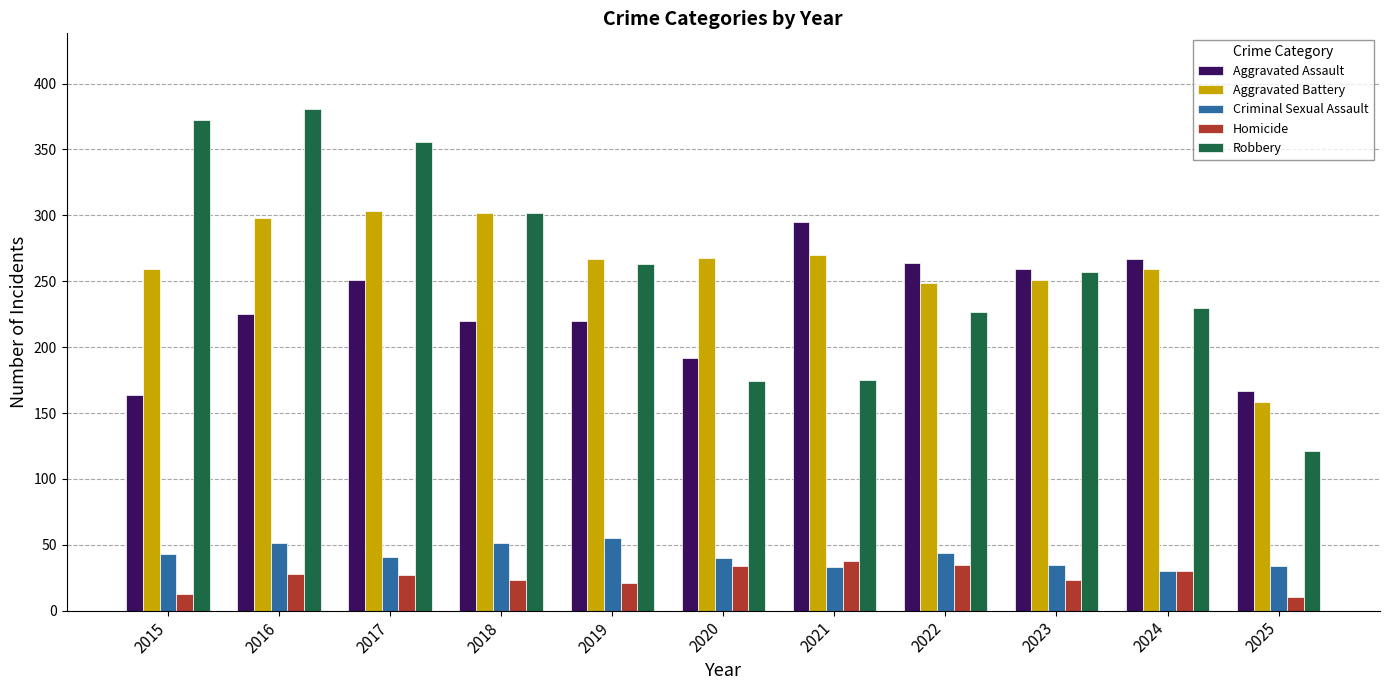

What is the minimum value shown in the chart?

10